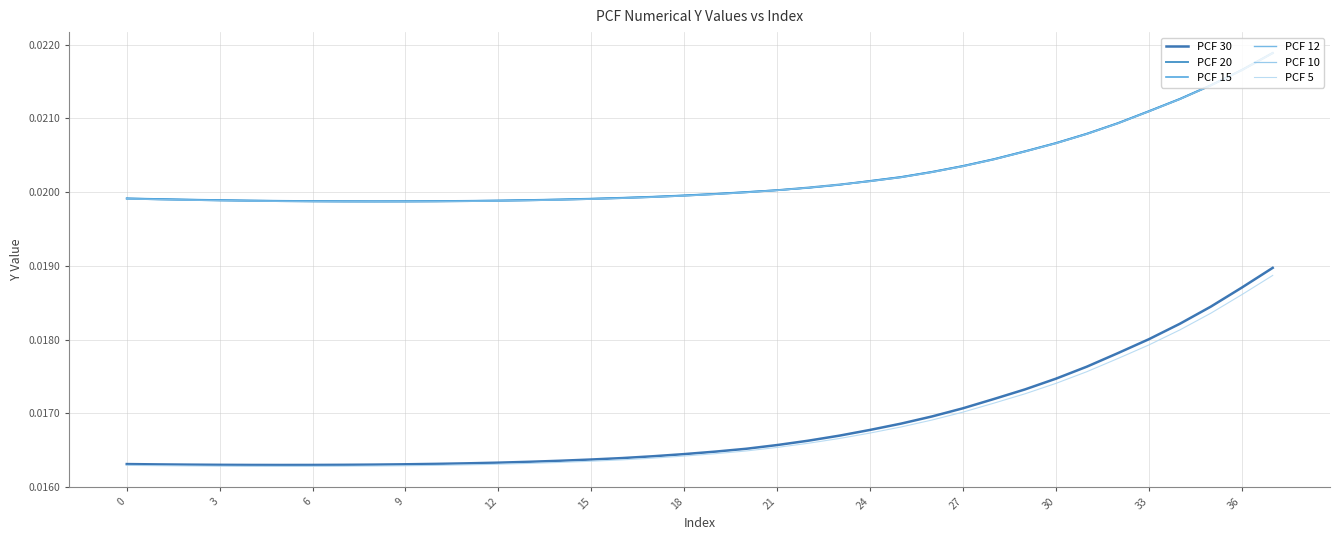

How many lines are shown in the chart?

6